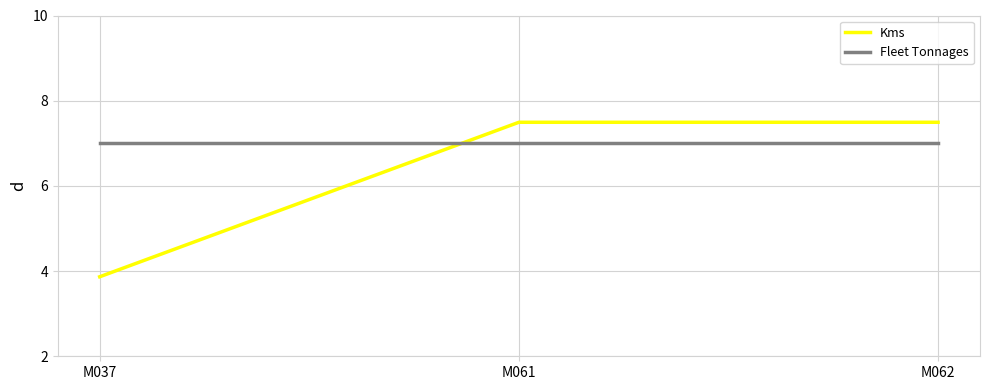

The Fleet Tonnages series shows 11.7 at M061. True or false?

False